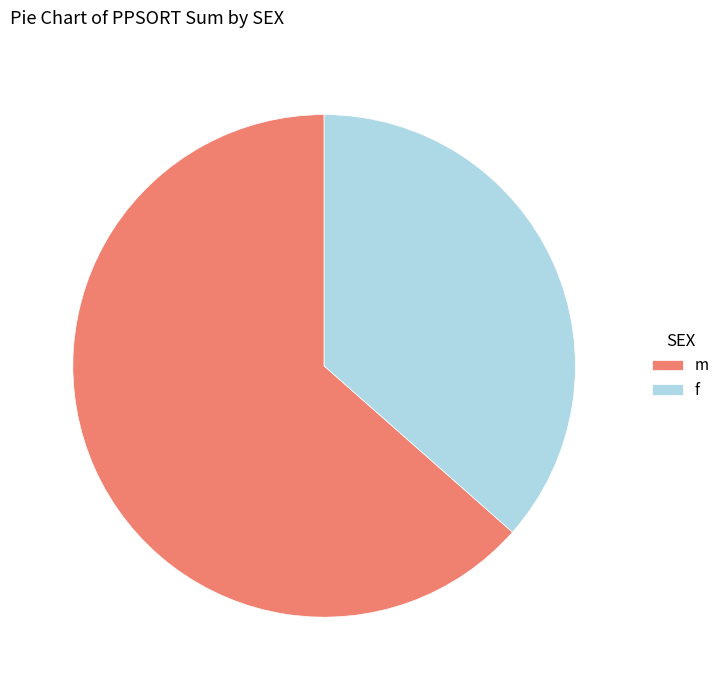

Rank the categories by value from lowest to highest.

f, m